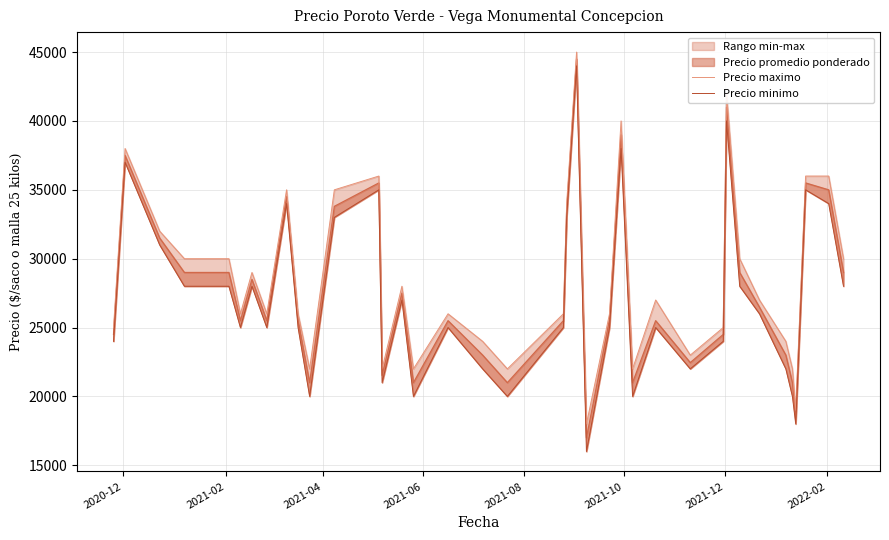

Which series has the largest total across all categories?

Precio maximo